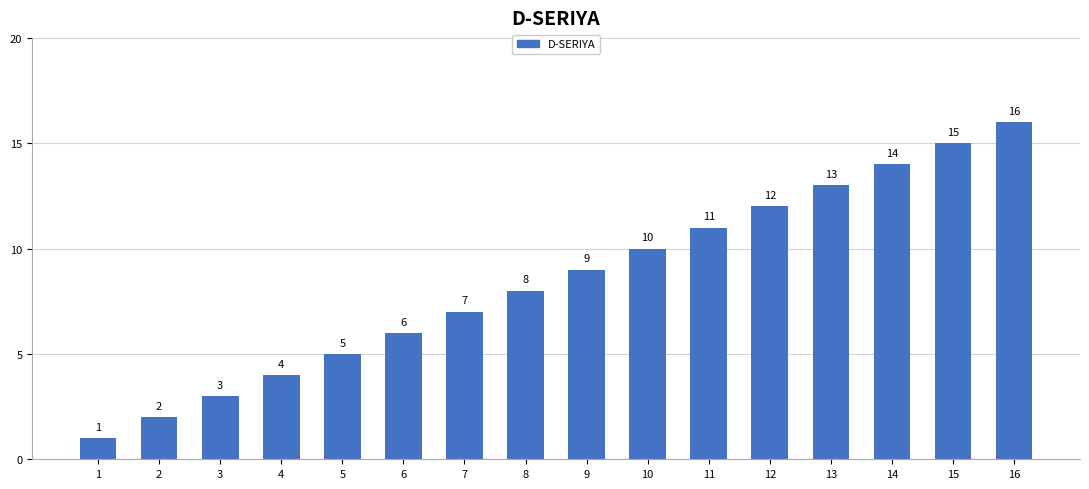

List the labels in order of value, largest first.

16, 15, 14, 13, 12, 11, 10, 9, 8, 7, 6, 5, 4, 3, 2, 1